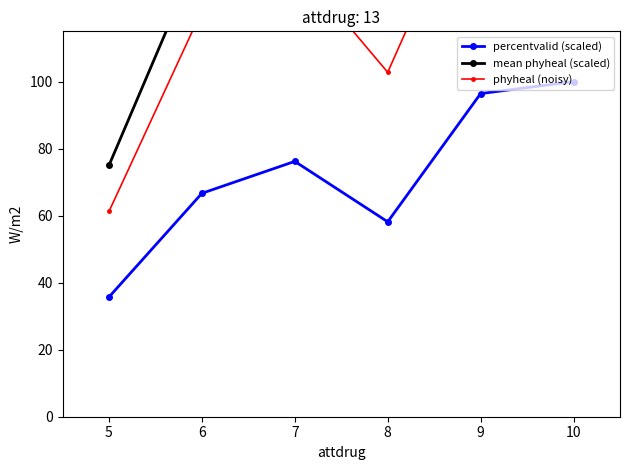

The value of percentvalid (scaled) at 10 is 100.0. True or false?

True